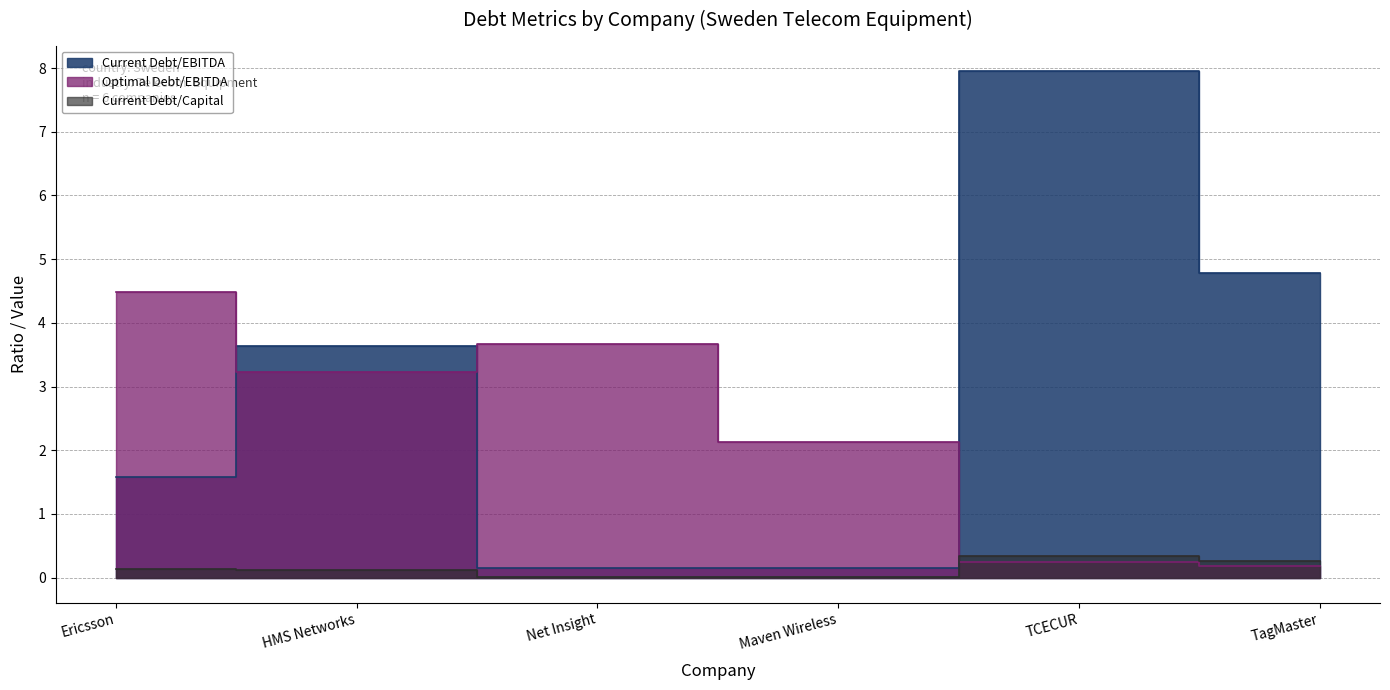

Reading left to right, extract all data points from this chart.

current_debt_ebitda: 1.6	3.6	0.1	0.2	8.0	4.8
optimal_debt_ebitda: 4.5	3.2	3.7	2.1	0.2	0.2
current_debt_capital: 0.1	0.1	0.0	0.0	0.3	0.3